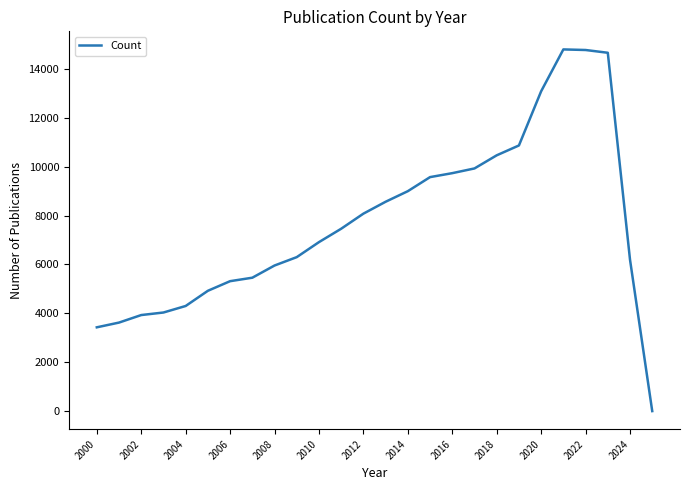

What is the greatest value displayed?

14800